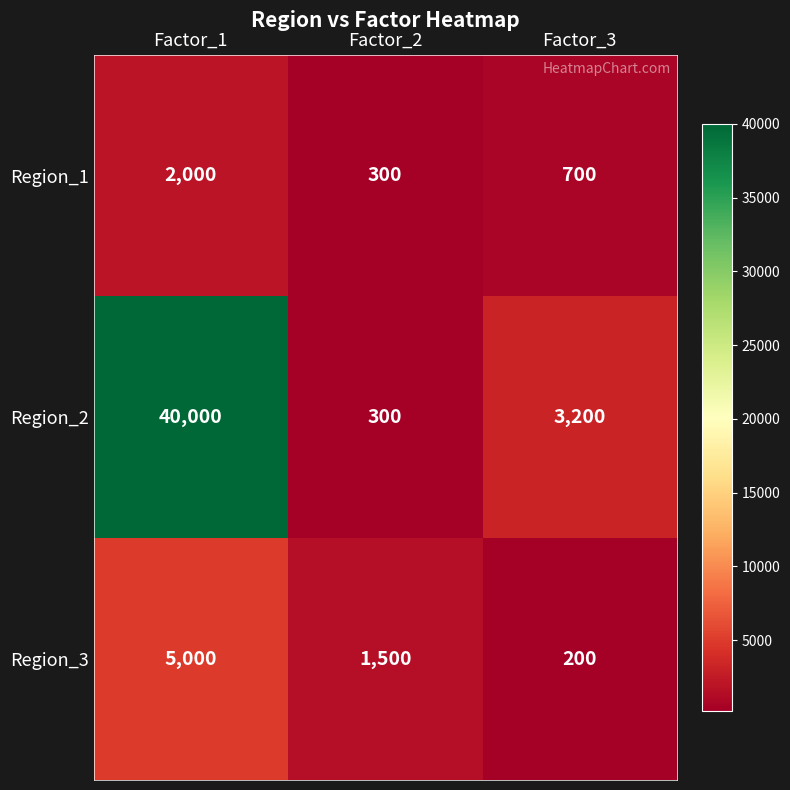

What is the difference between the highest and lowest values at Factor_2?

1200